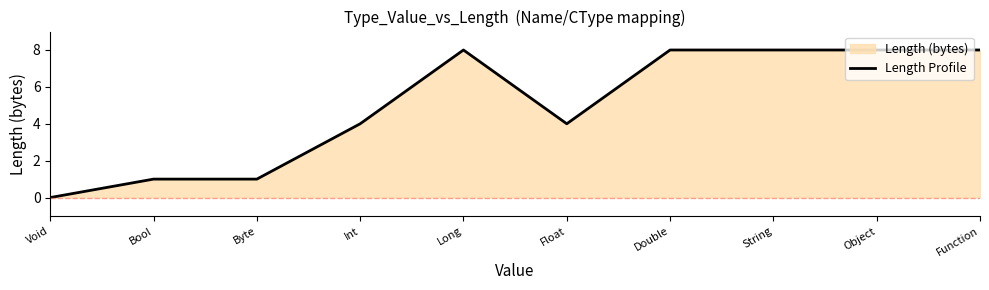

Reading left to right, extract all data points from this chart.

Void=0	Bool=1	Byte=1	Int=4	Long=8	Float=4	Double=8	String=8	Object=8	Function=8